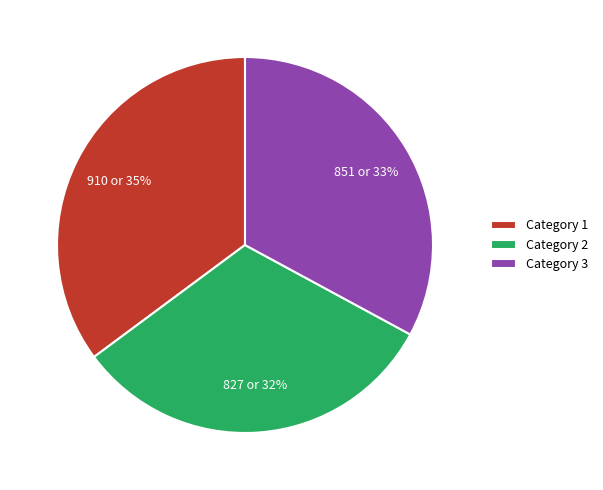

What is the largest slice in the pie chart?

Category 1